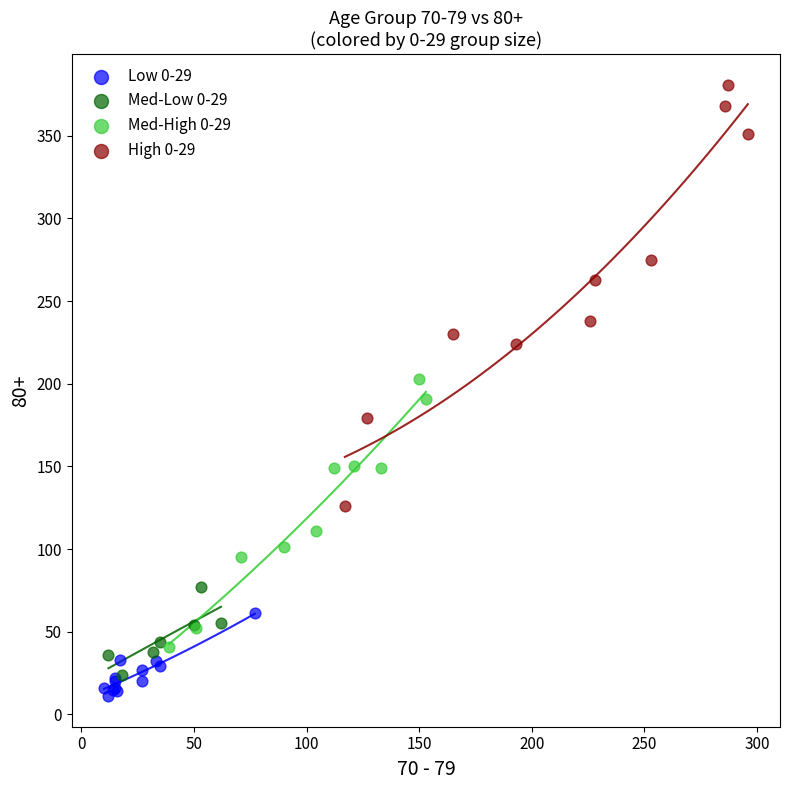

Which series contains the lowest Y value?

Low 0-29